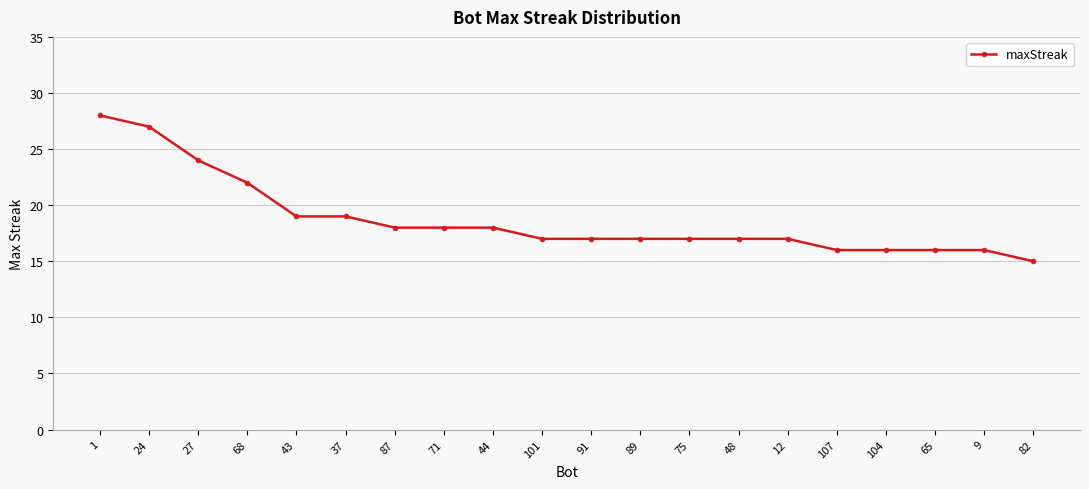

What is the greatest value displayed?

28